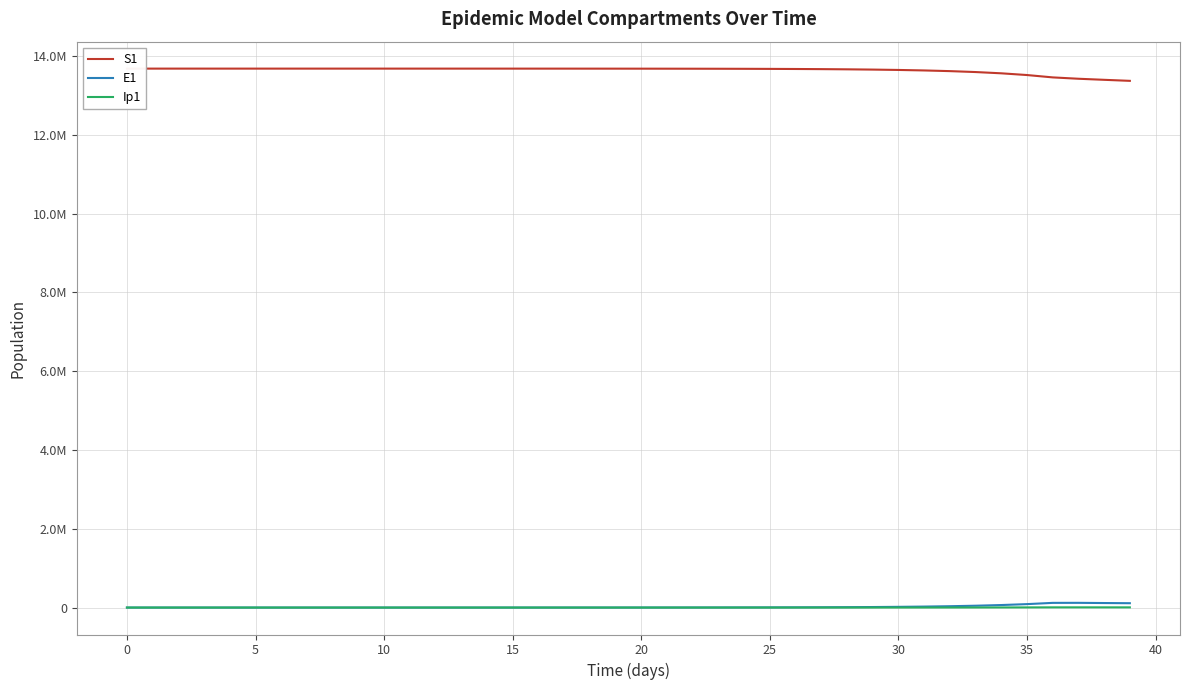

Which category has the highest value in the E1 series?

37